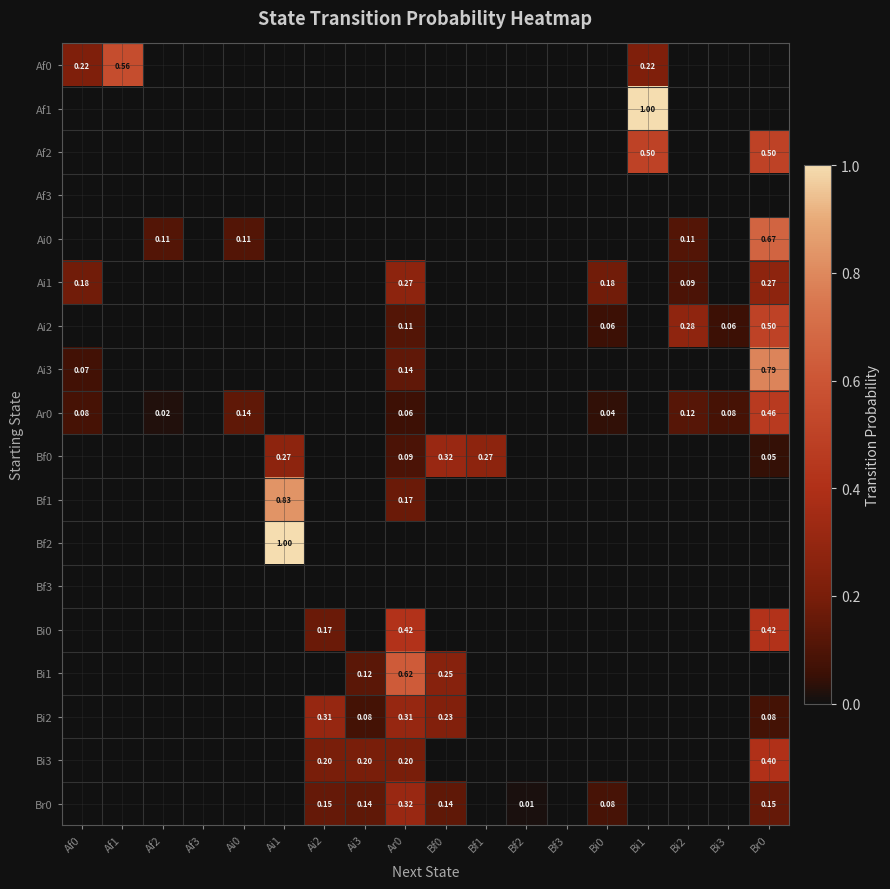

Is the value of Af2 at Bi1 greater than the value of Ai3 at Br0?

No